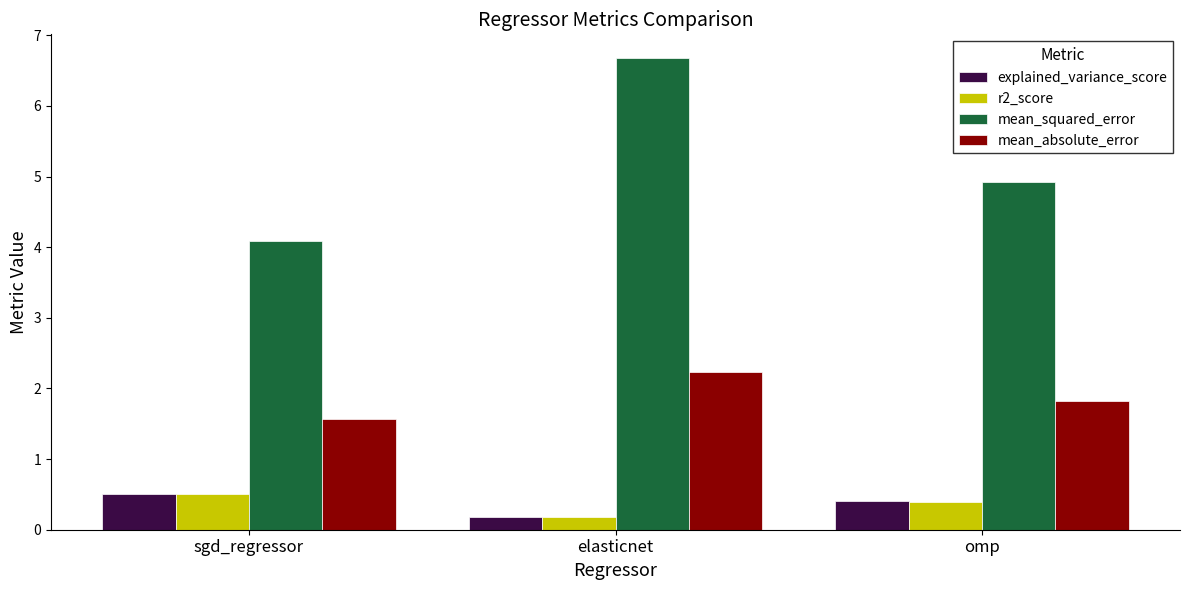

The mean_absolute_error series shows 3.0 at omp. True or false?

False